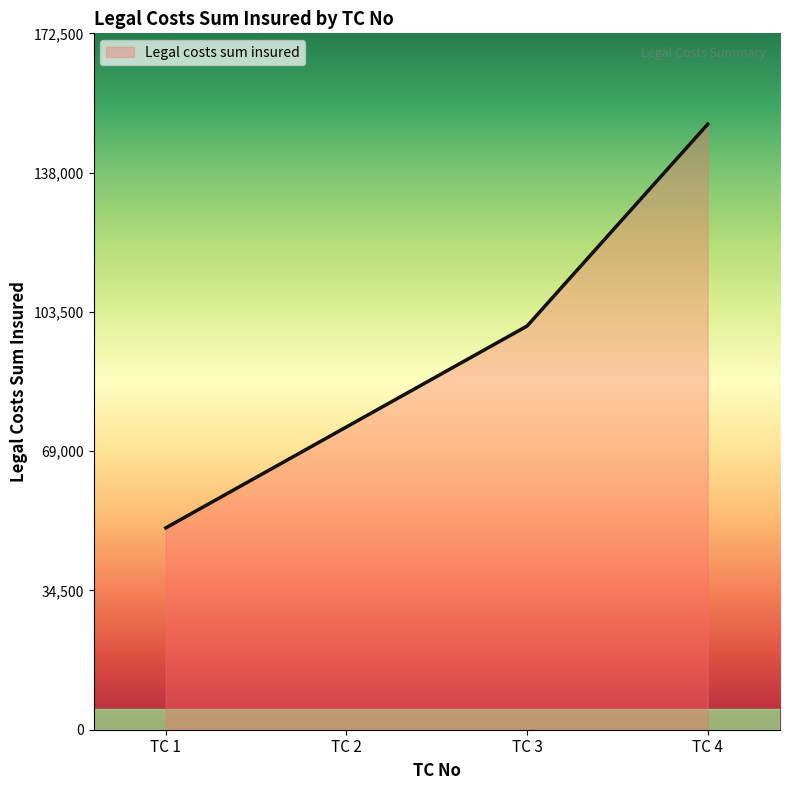

What is the sum of all values?

375000